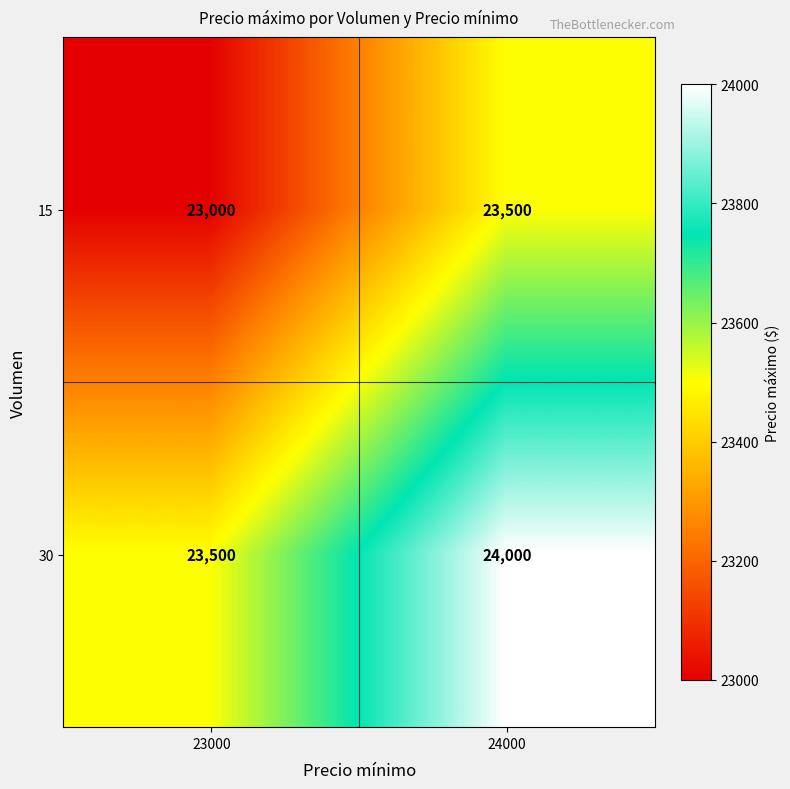

What is the difference between the highest and lowest values at 24000?

500